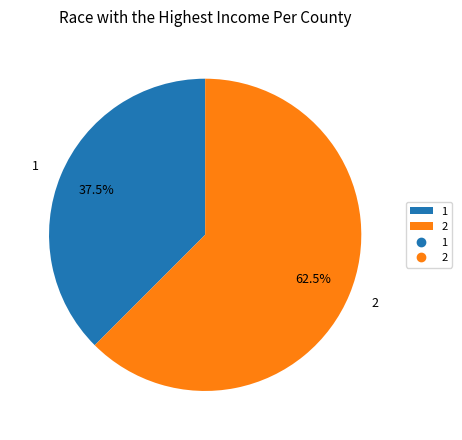

Rank the categories by value from lowest to highest.

1, 2